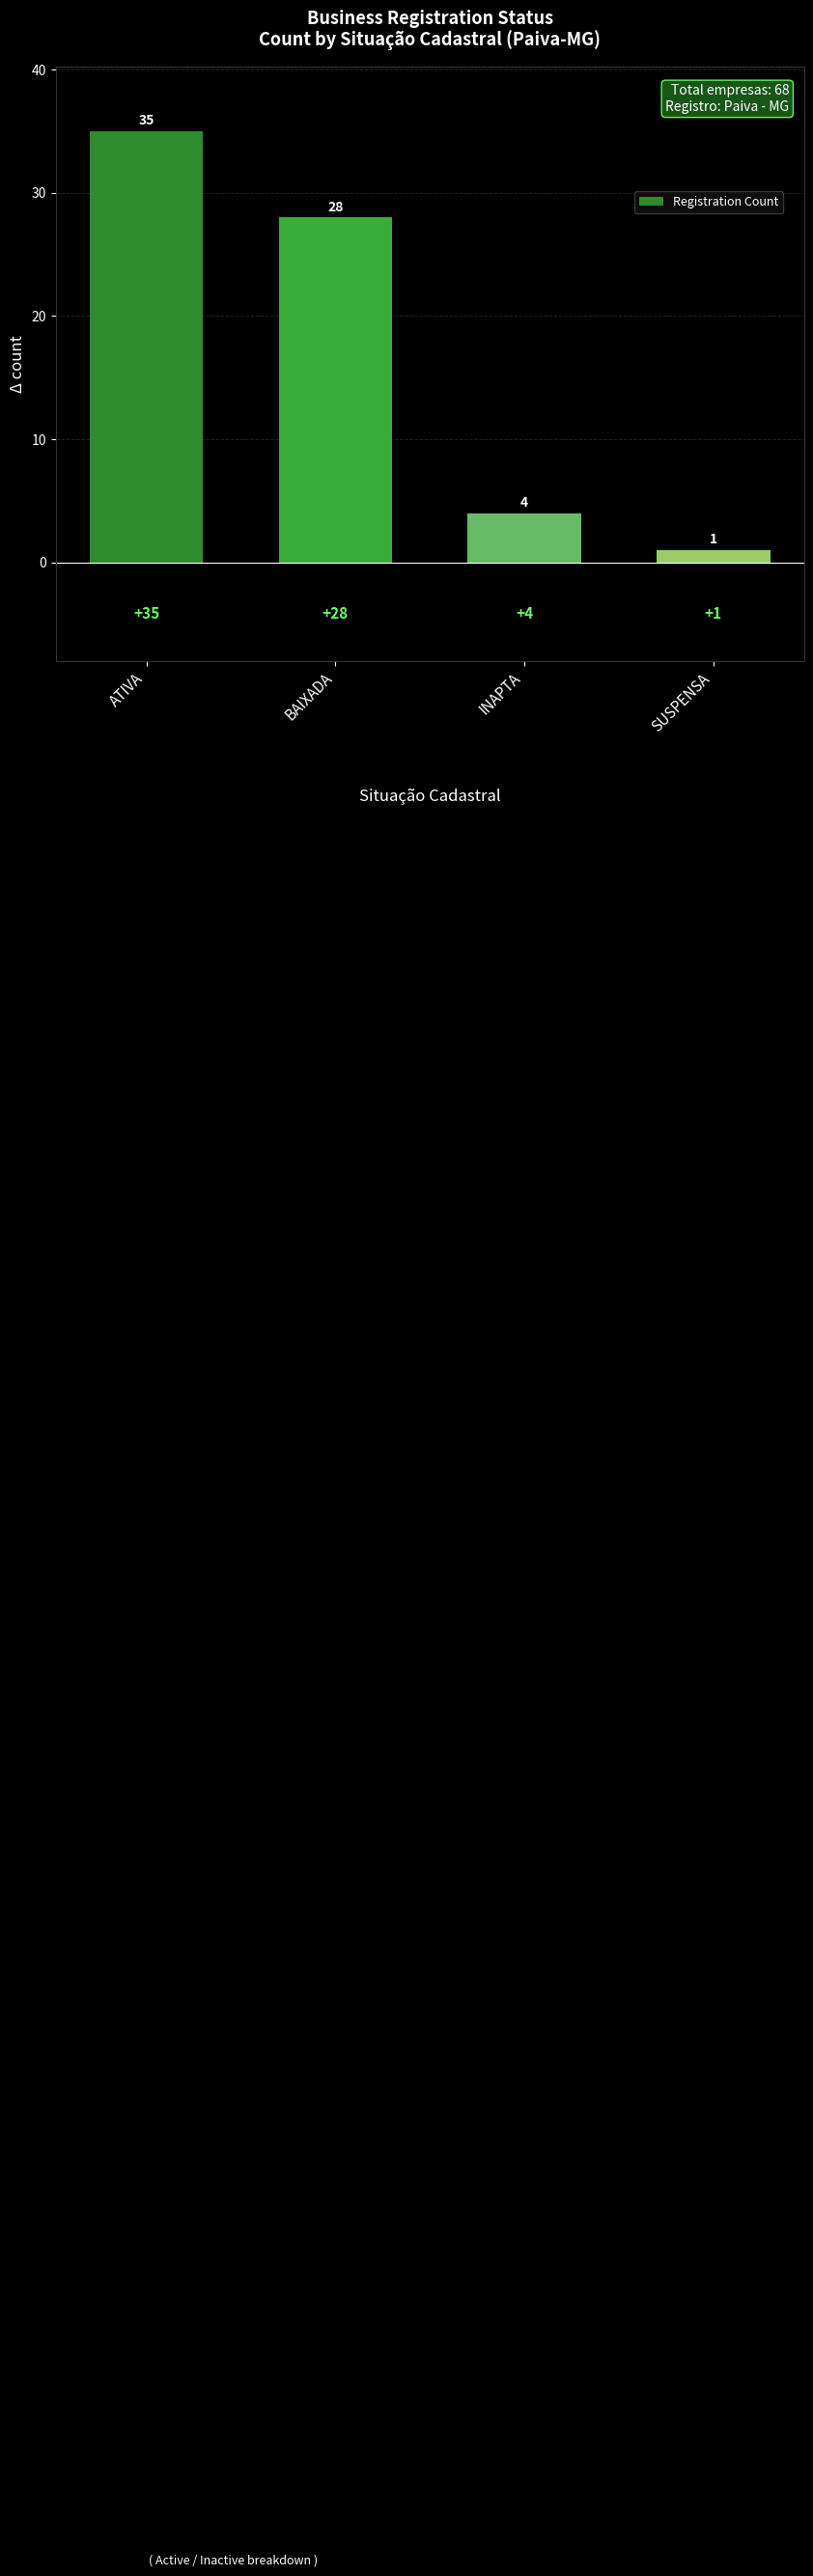

Reading left to right, list all the values displayed in this chart.

35	28	4	1